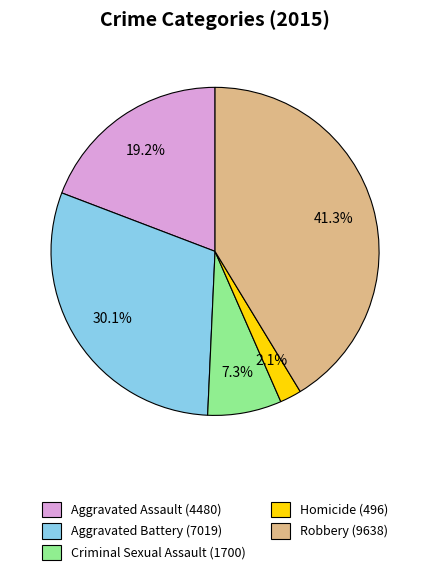

Does any single category account for the majority?

No